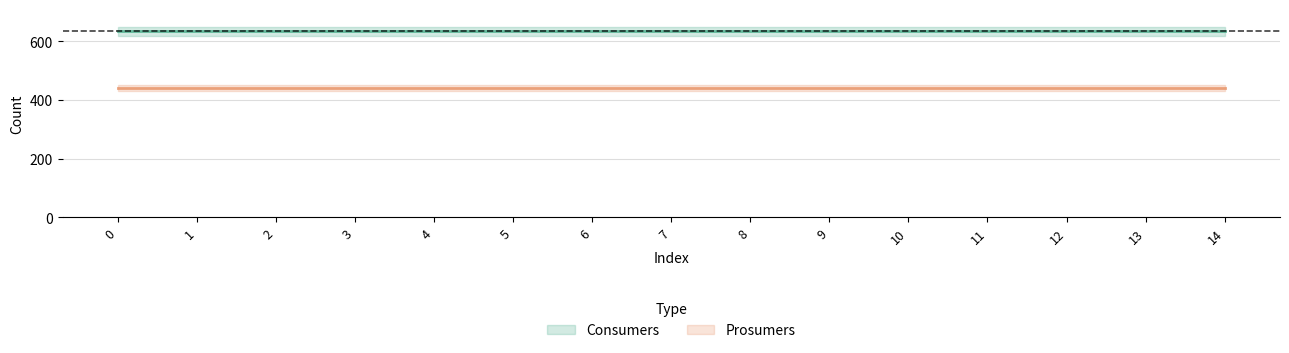

Does the chart have visible grid lines?

Yes